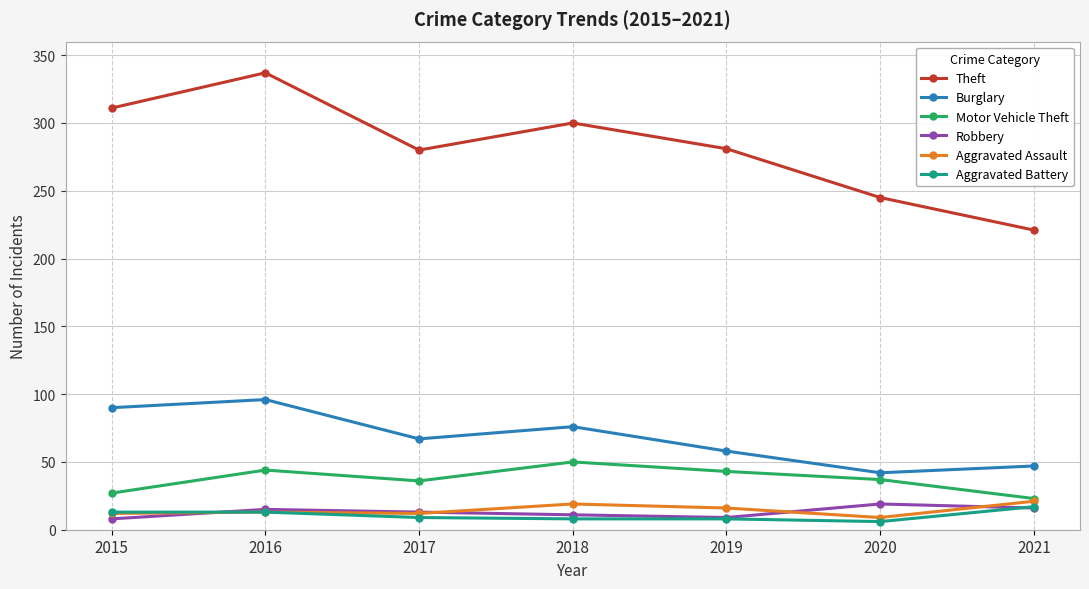

What is the average value of the Aggravated Battery series?

11